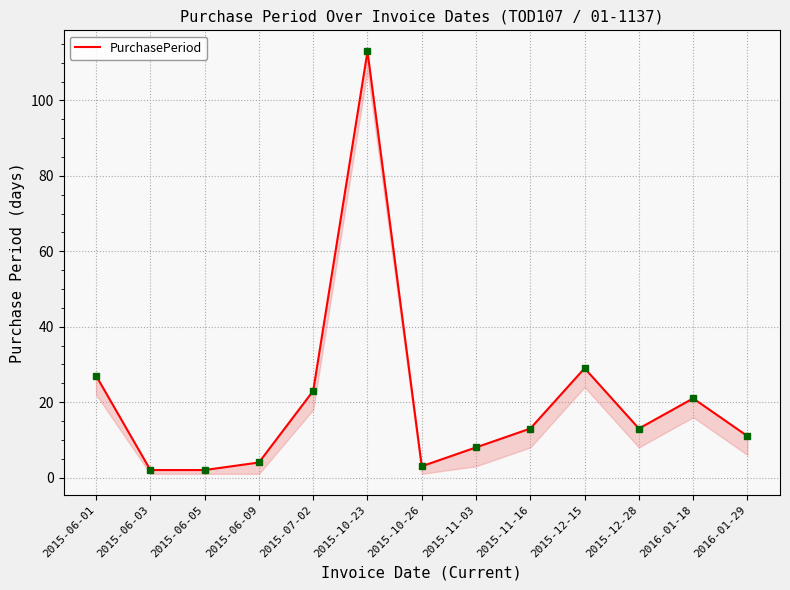

Does the chart have visible grid lines?

Yes